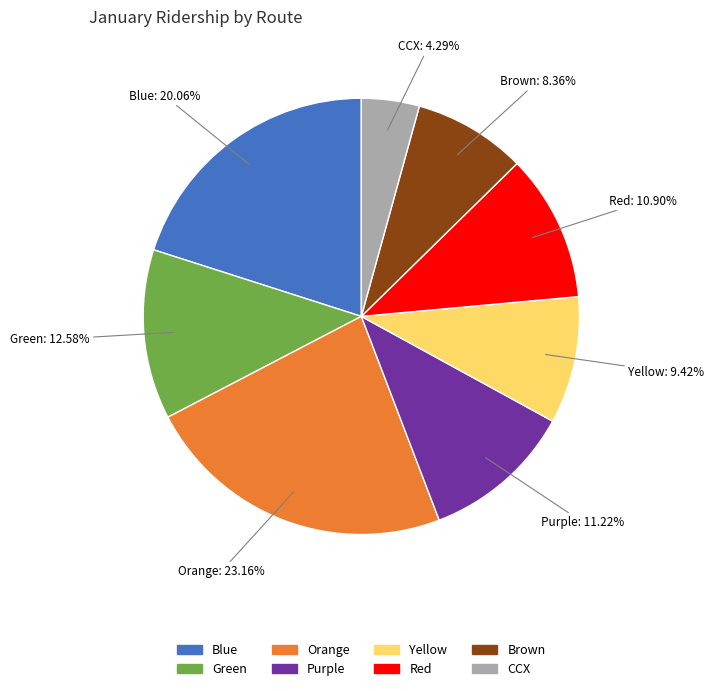

Between Green and CCX, which is larger?

Green